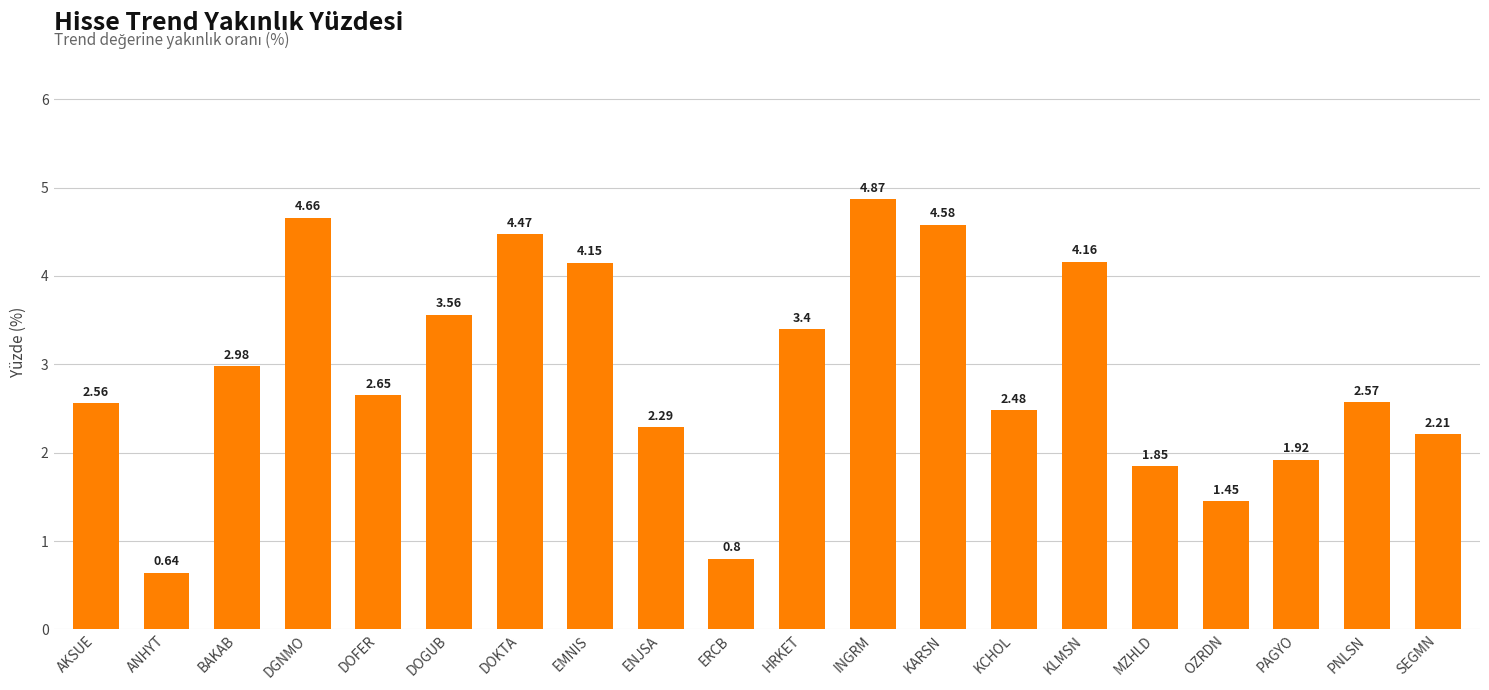

What is the value of the 11th bar from the left?

3.4